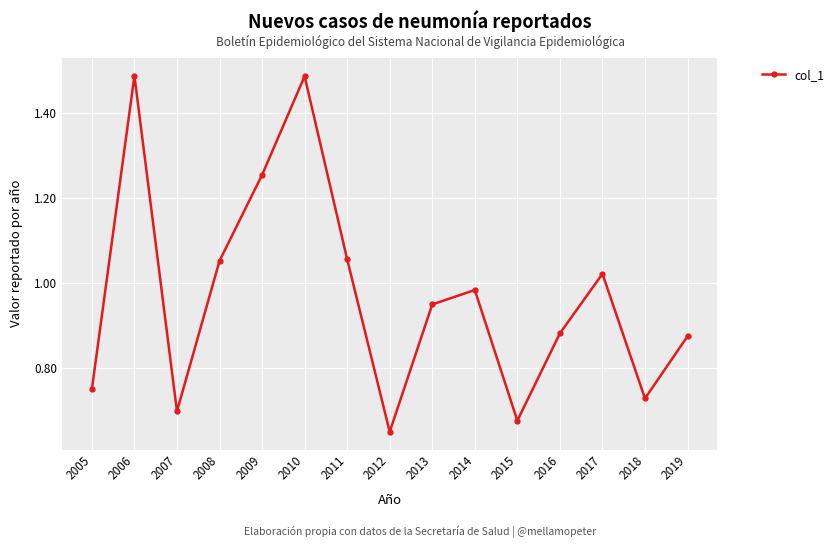

Which has a higher value, 2008 or 2015?

2008